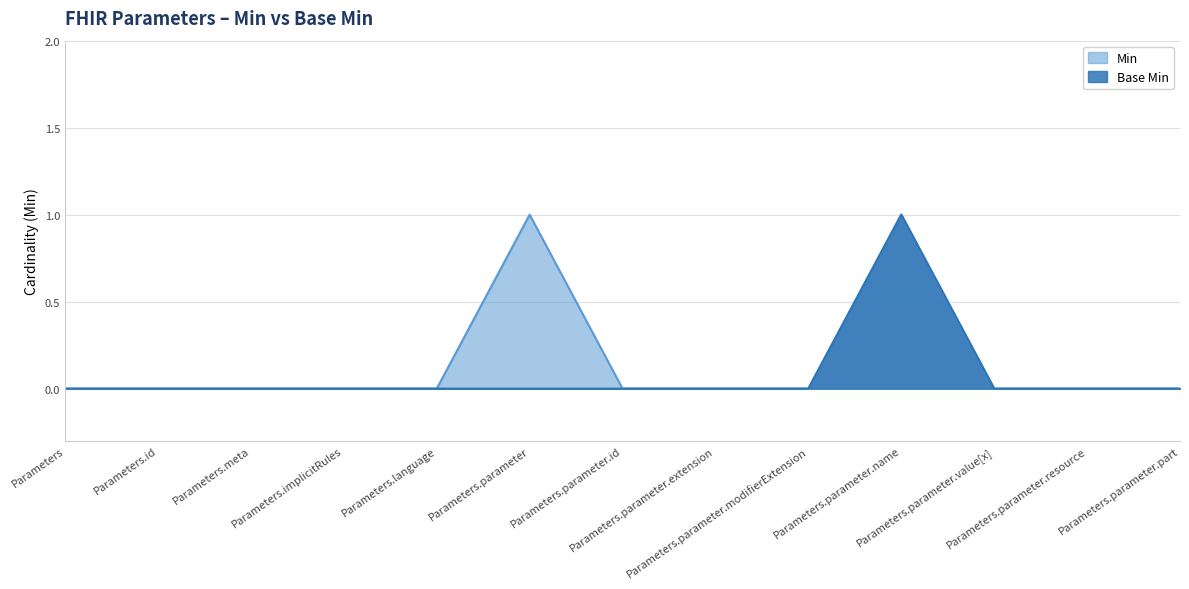

Between Parameters.parameter.id and Parameters.parameter.modifierExtension, which series saw the biggest shift?

Min